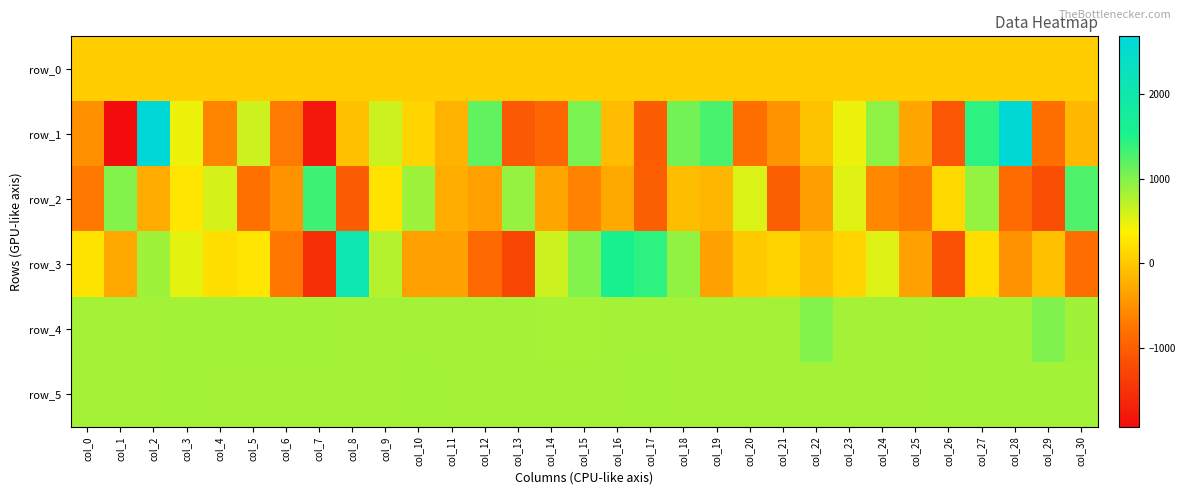

What is the difference between the row_3 values at col_0 and col_23?

131.0